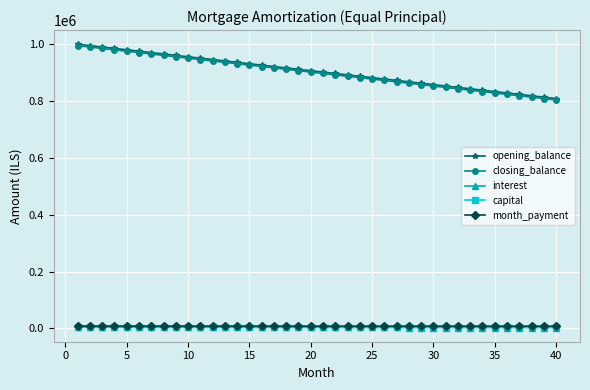

True or false: month_payment and closing_balance intersect in this chart.

False